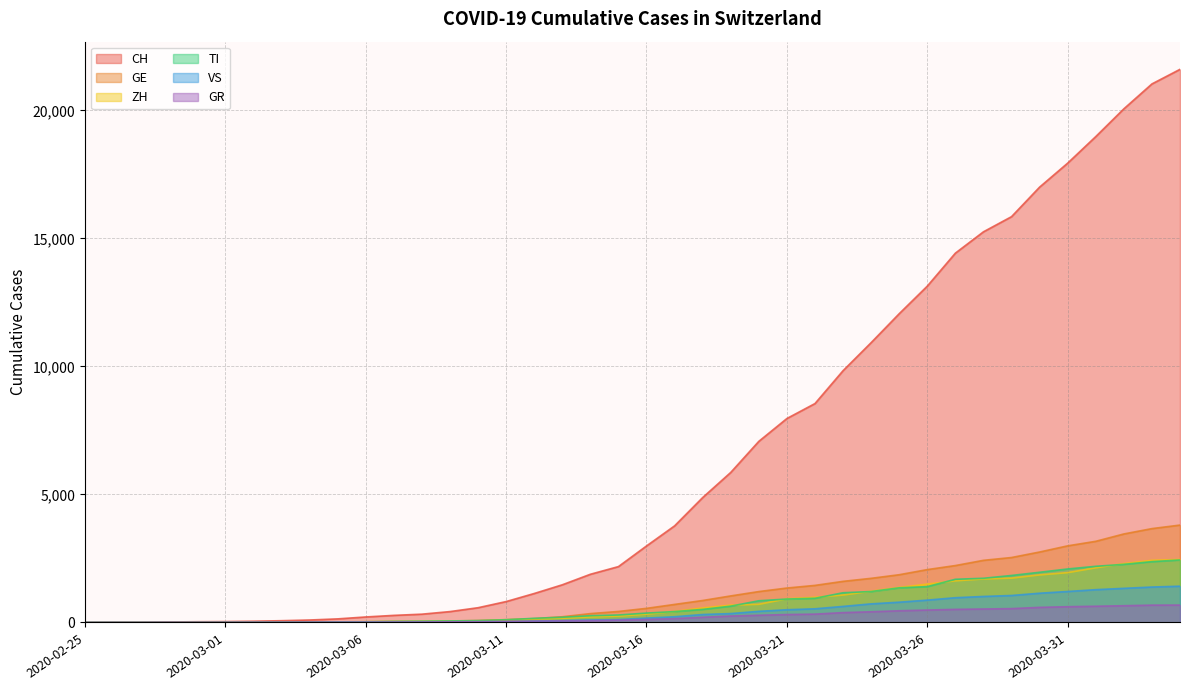

What is the spread (max minus min) of values at 2020-03-22?

8224